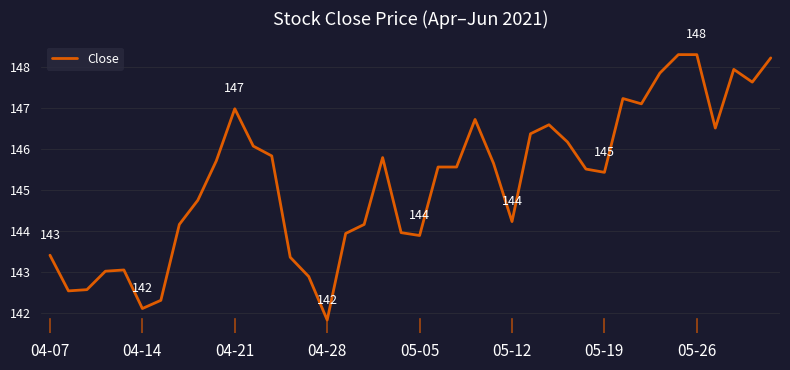

What is the minimum value shown in the chart?

141.8